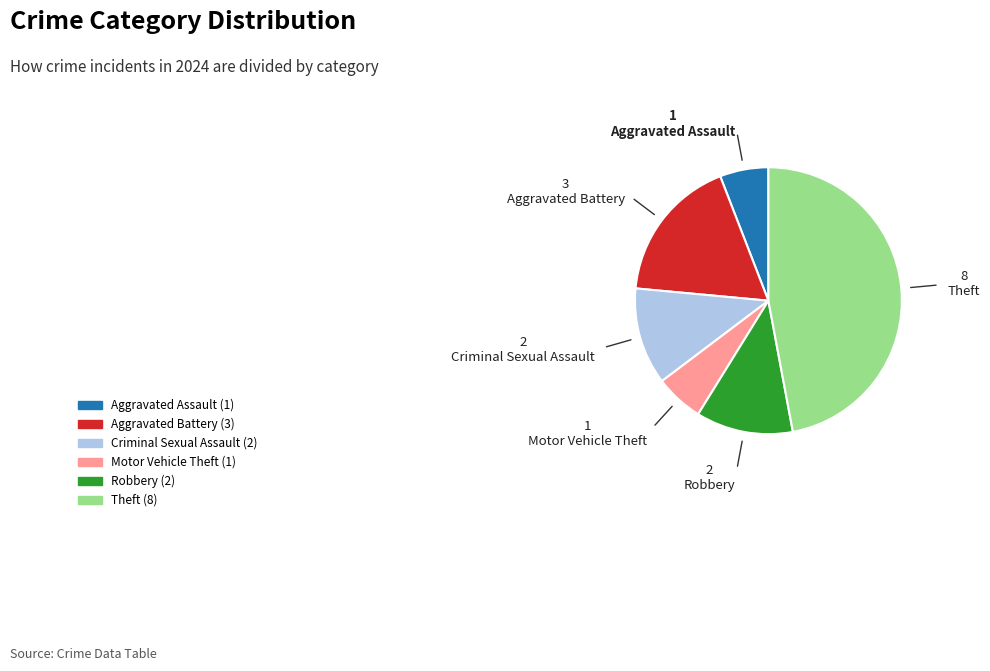

Does Theft represent more than half of the total?

No